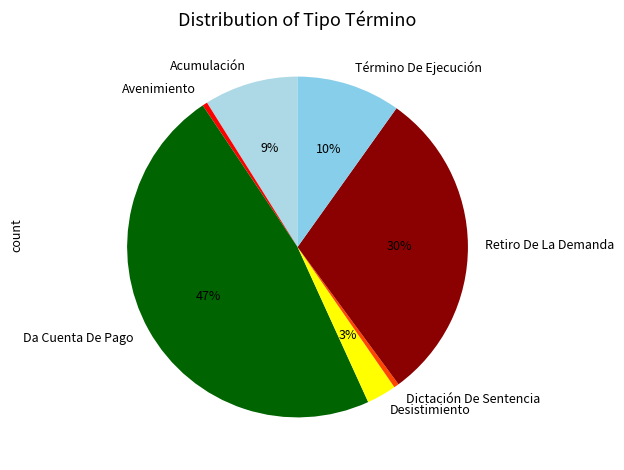

To the nearest percent, what percentage of the pie is Desistimiento?

3%